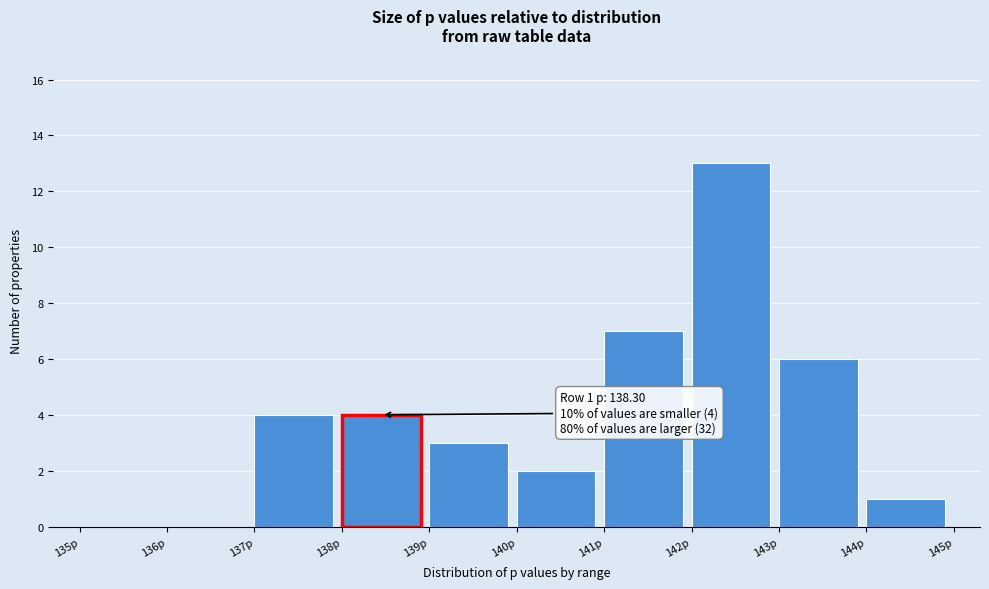

Over which range of the x-axis is the bar tallest?

142 to 143